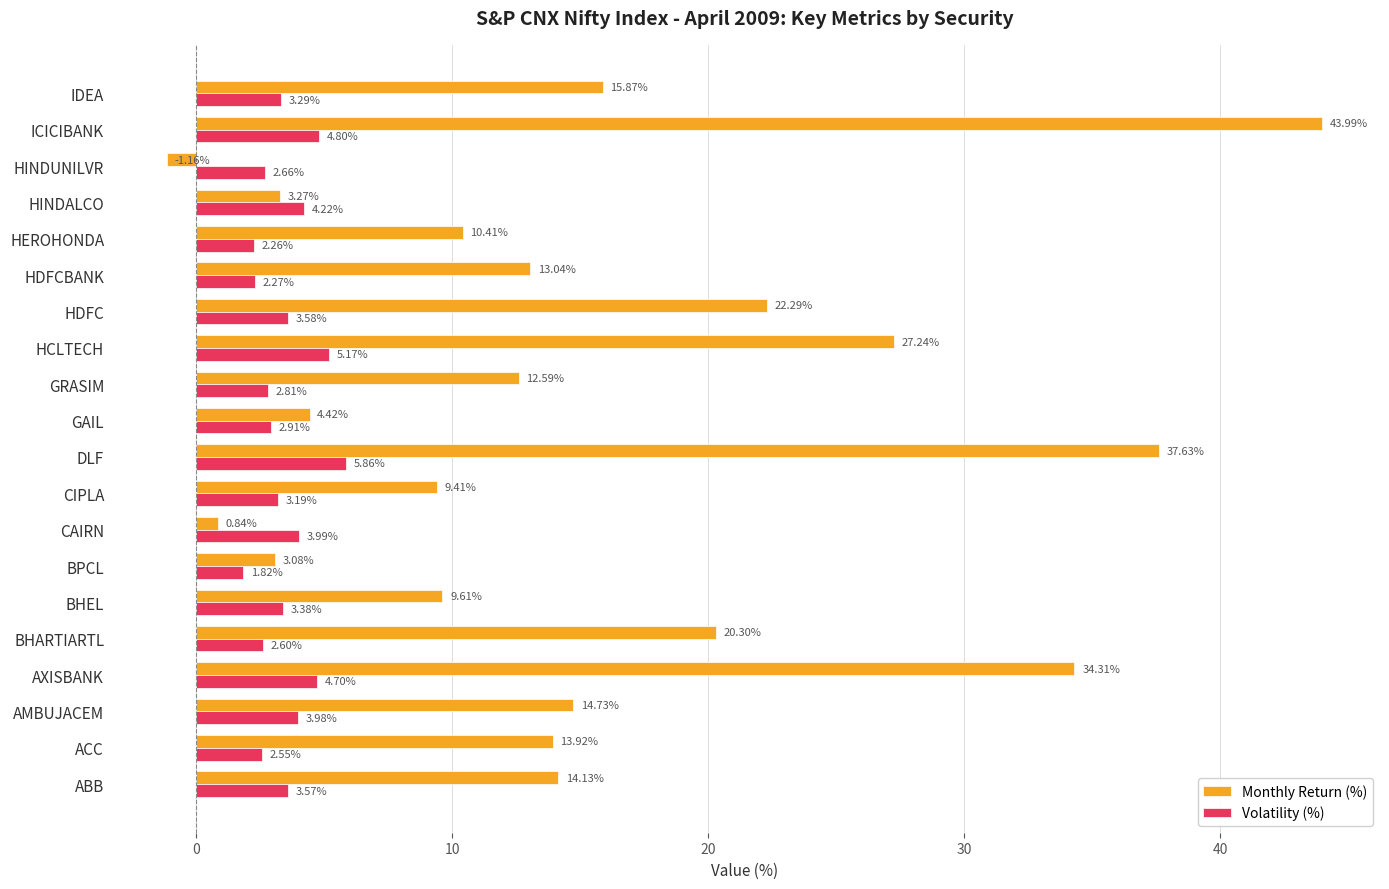

Between GRASIM and ICICIBANK, which series saw the biggest shift?

Monthly Return (%)